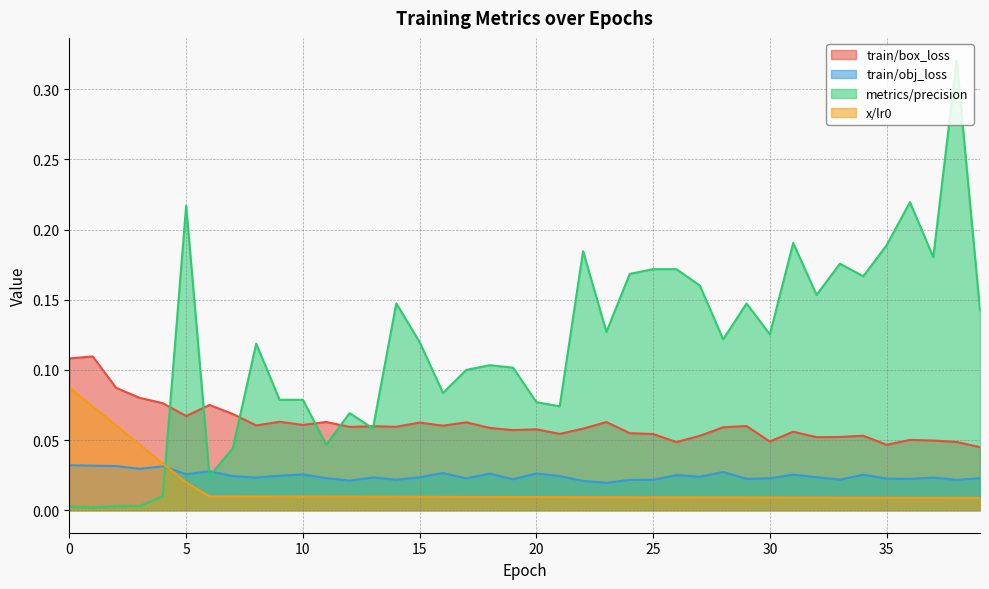

The value of x/lr0 at 37 is 0.0. True or false?

True